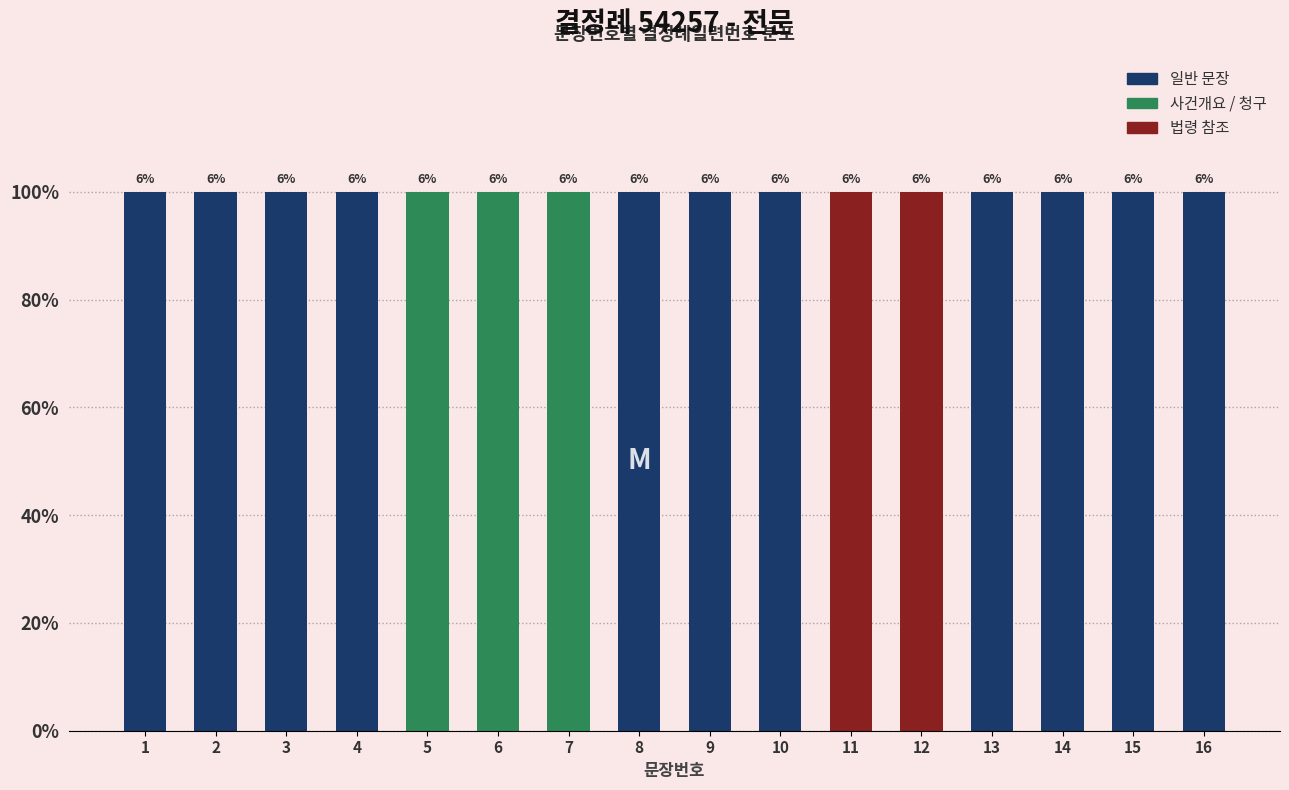

Rank the categories by value from highest to lowest.

16, 15, 14, 13, 12, 11, 10, 9, 8, 7, 6, 5, 4, 3, 2, 1